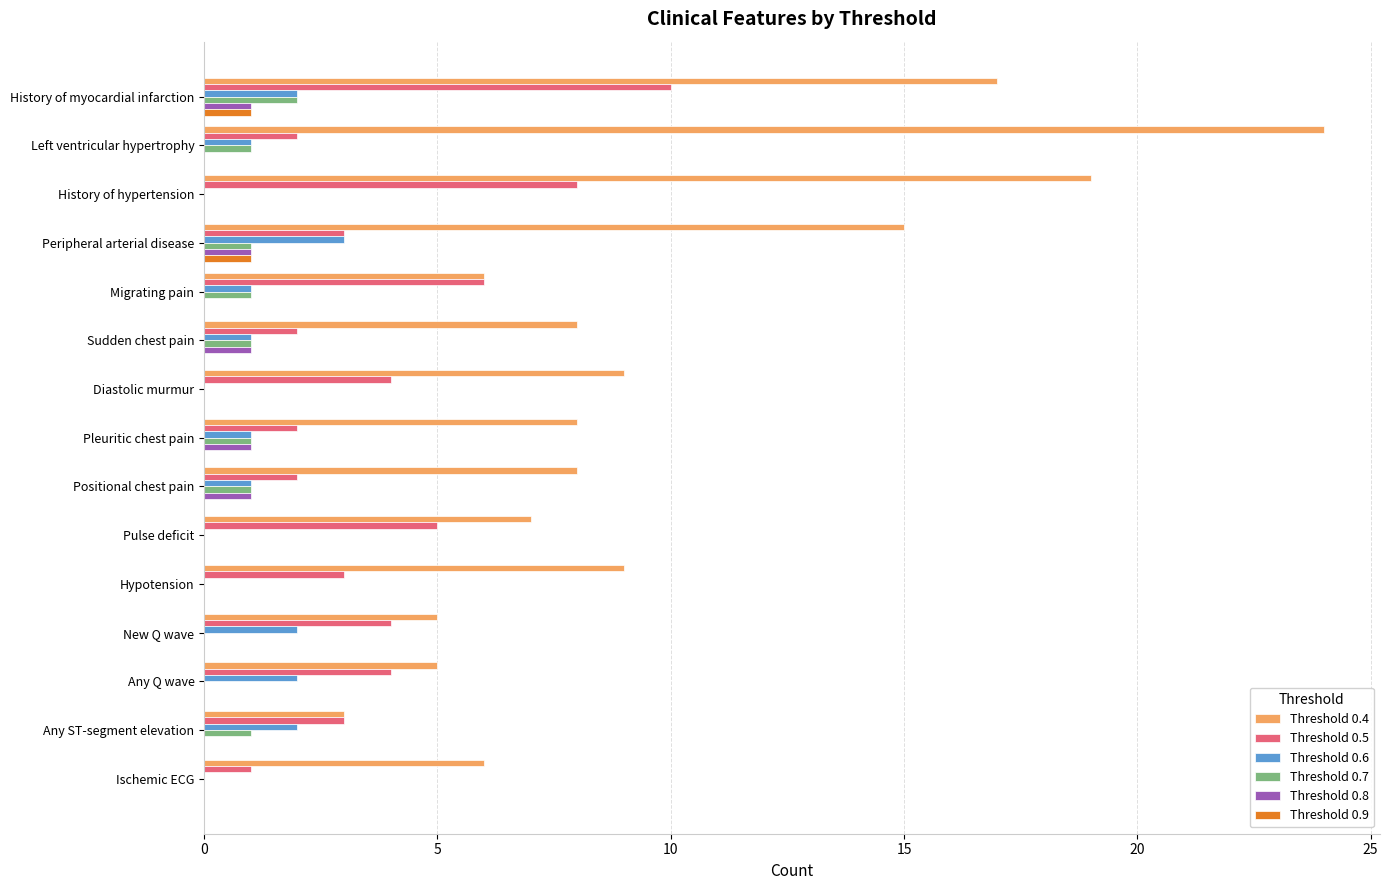

What is the greatest value displayed?

24